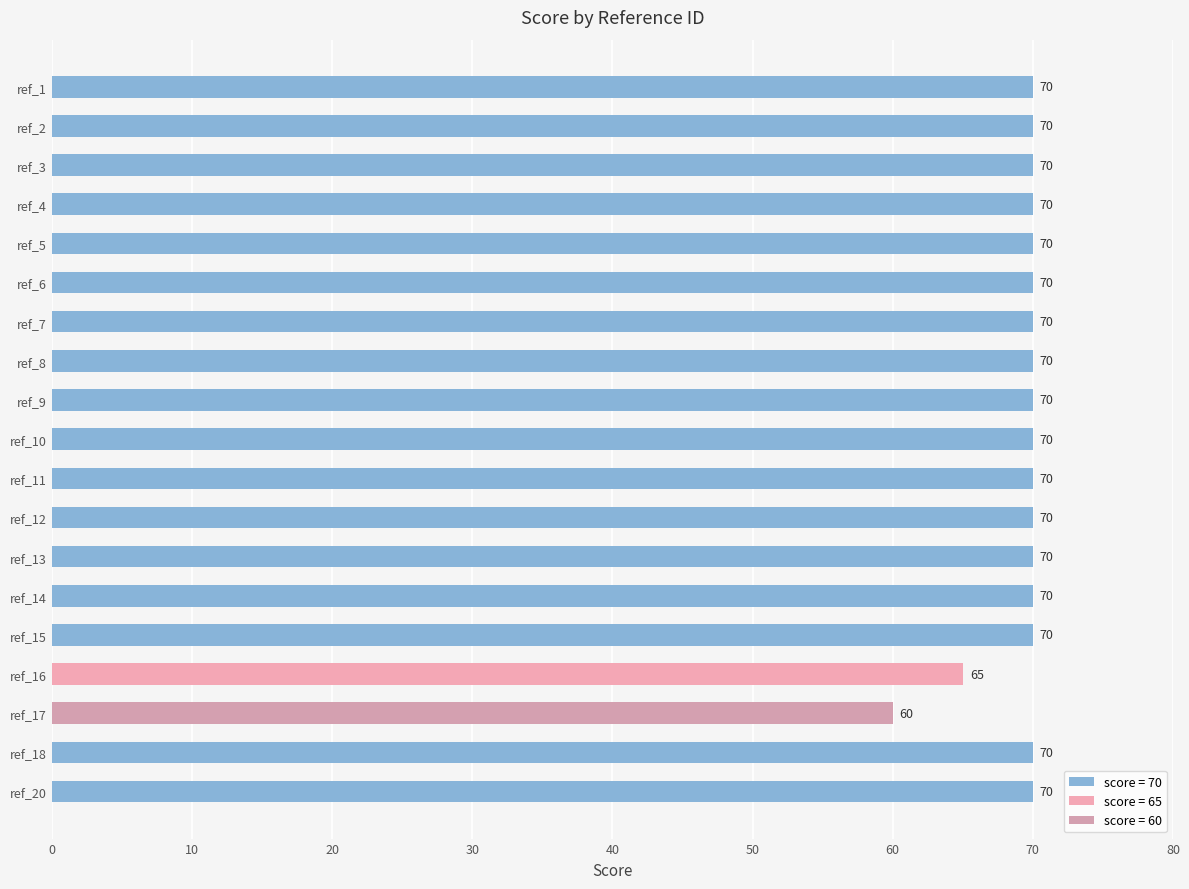

How many bars are there in total?

19